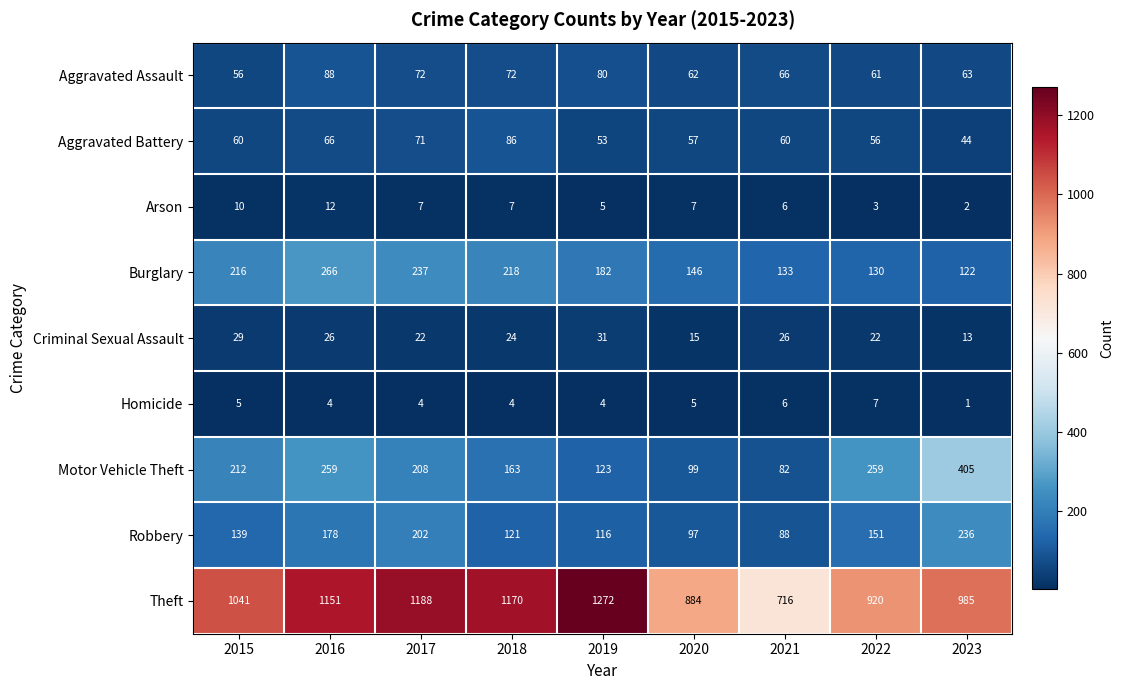

What is the greatest value displayed?

1272